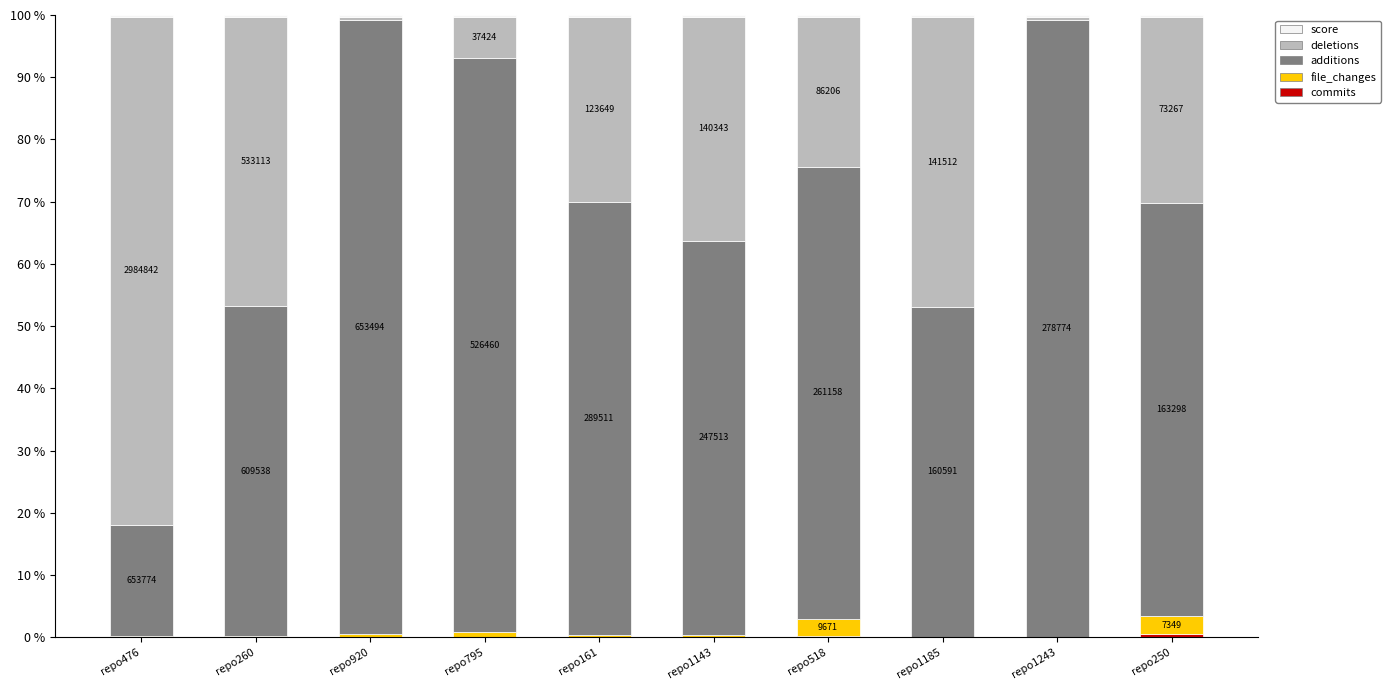

List the series in order of their peak value, highest first.

additions, deletions, file_changes, commits, score